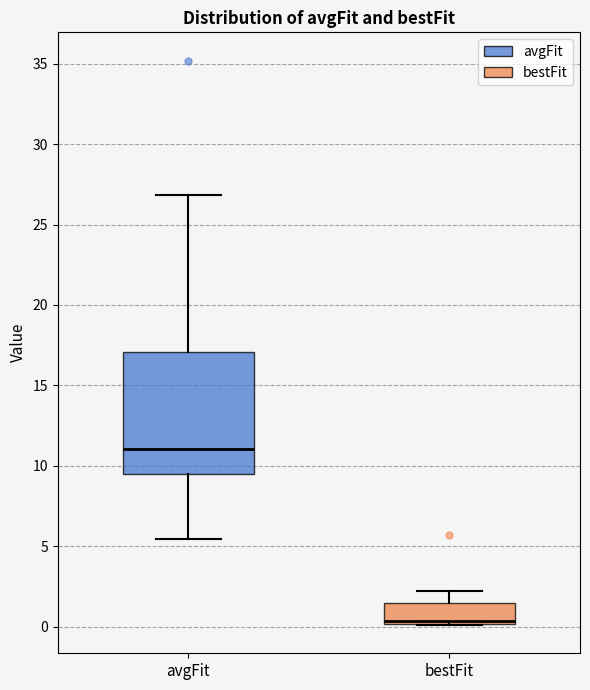

Where does the lower whisker of the box for avgFit end on the y-axis? The values are not printed on the chart, so give them approximately, as read against the axis.

5.5